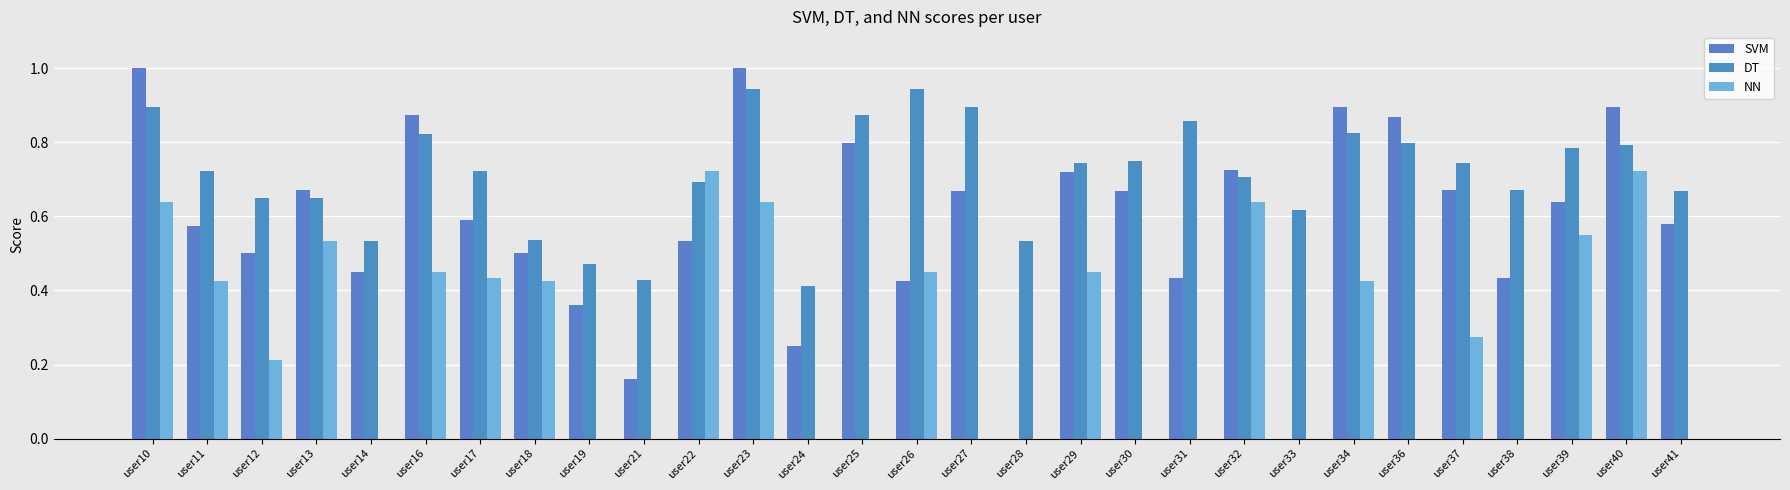

Count the SVM values in the range 0 to 1.

29